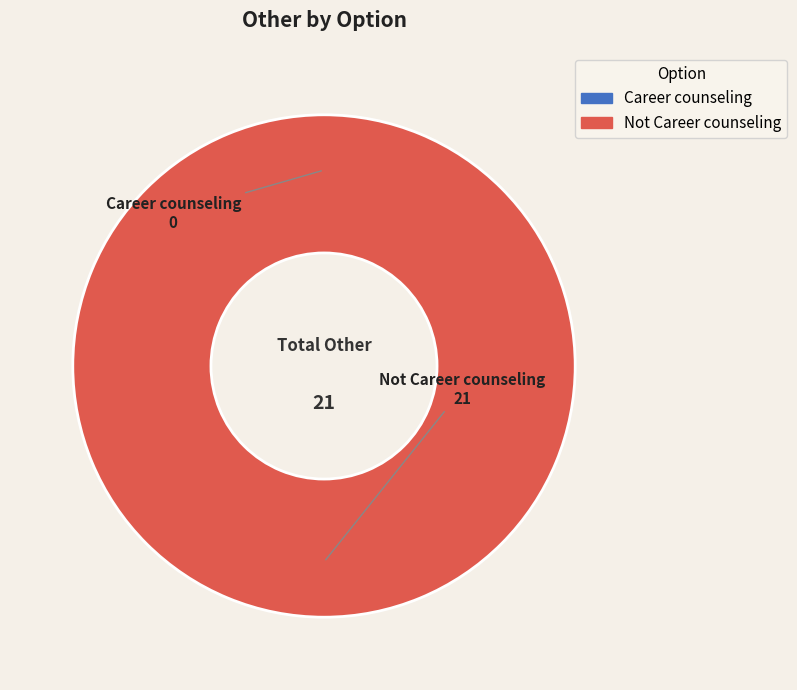

To the nearest percent, what is the average slice percentage?

50%